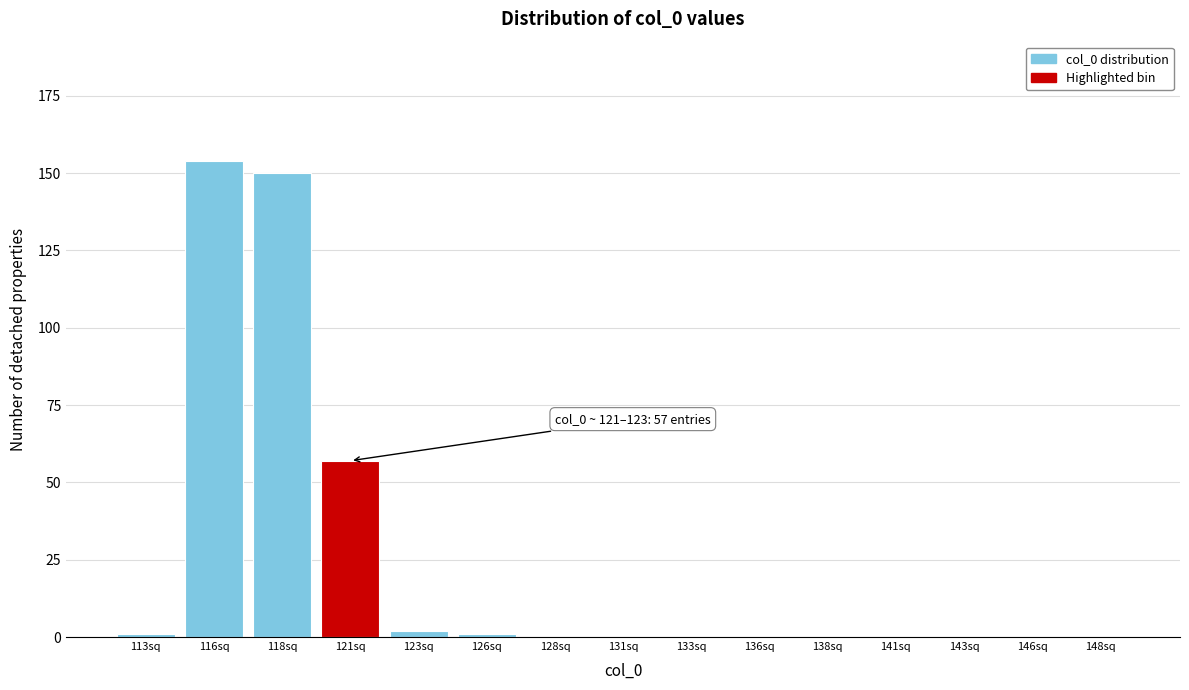

Reading right to left, extract all data points from this chart.

148sq=0	146sq=0	143sq=0	141sq=0	138sq=0	136sq=0	133sq=0	131sq=0	128sq=0	126sq=1	123sq=2	121sq=57	118sq=150	116sq=154	113sq=1